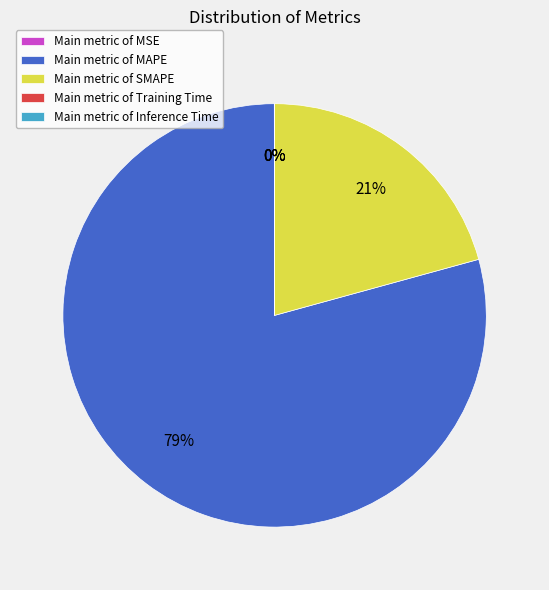

Which category accounts for the majority?

Main metric of MAPE